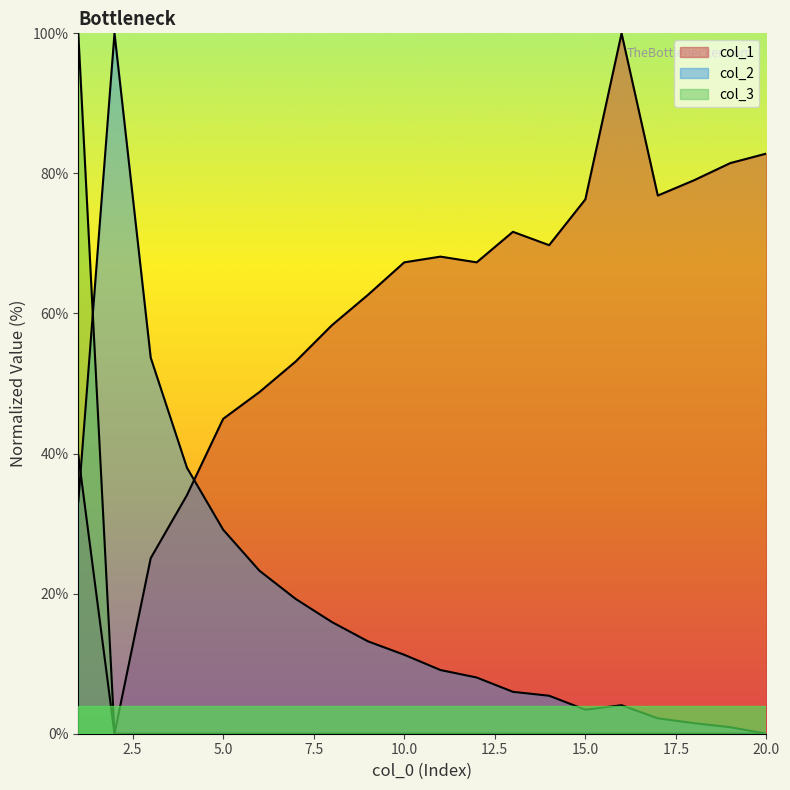

List the series in order of their peak value, lowest first.

col_1, col_2, col_3